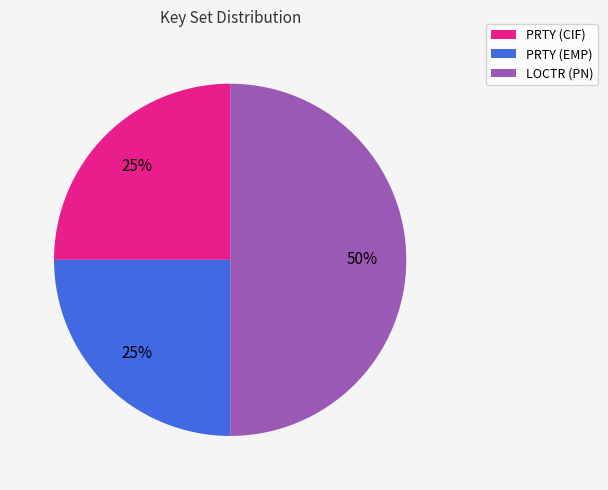

How many segments does this pie chart have?

3